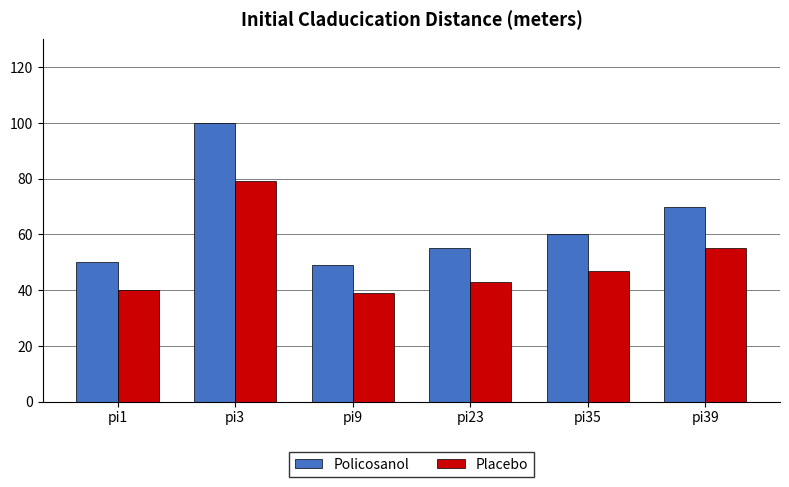

List the series in order of their overall mean, highest first.

Policosanol, Placebo